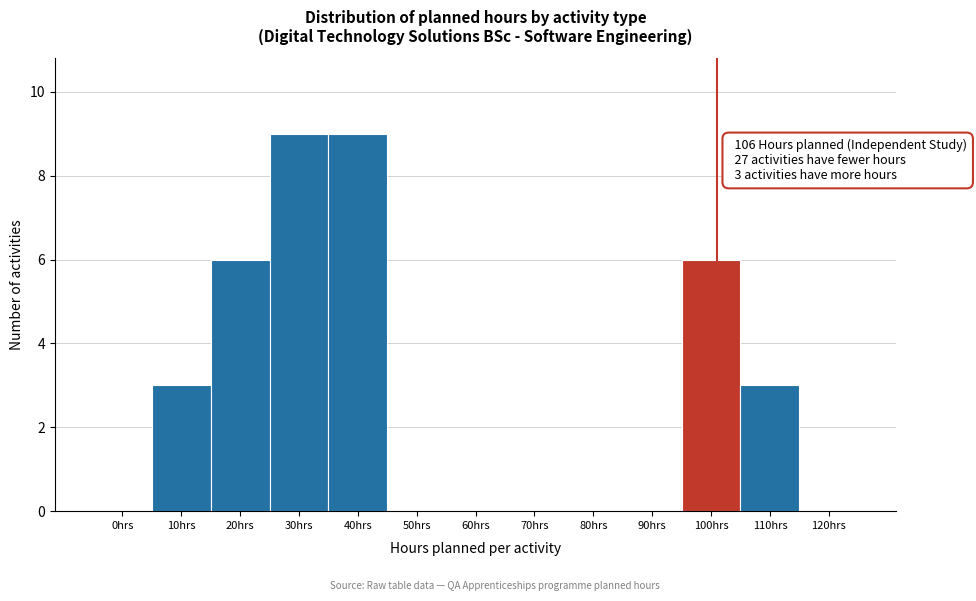

Reading left to right, what are all the values shown in this chart?

0hrs=0	10hrs=3	20hrs=6	30hrs=9	40hrs=9	50hrs=0	60hrs=0	70hrs=0	80hrs=0	90hrs=0	100hrs=6	110hrs=3	120hrs=0